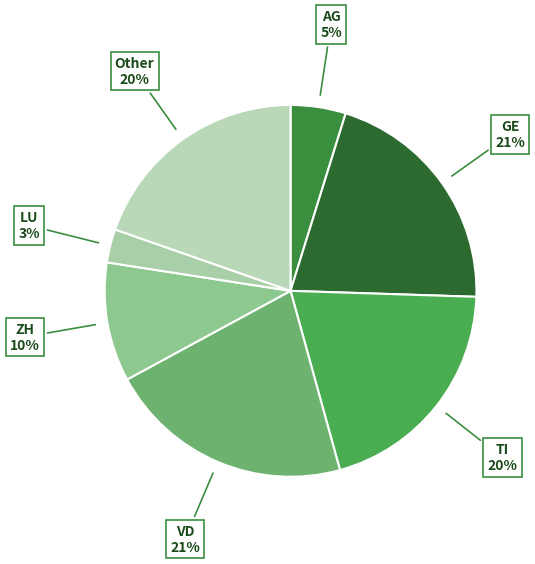

Is there any slice that represents more than half of the pie?

No